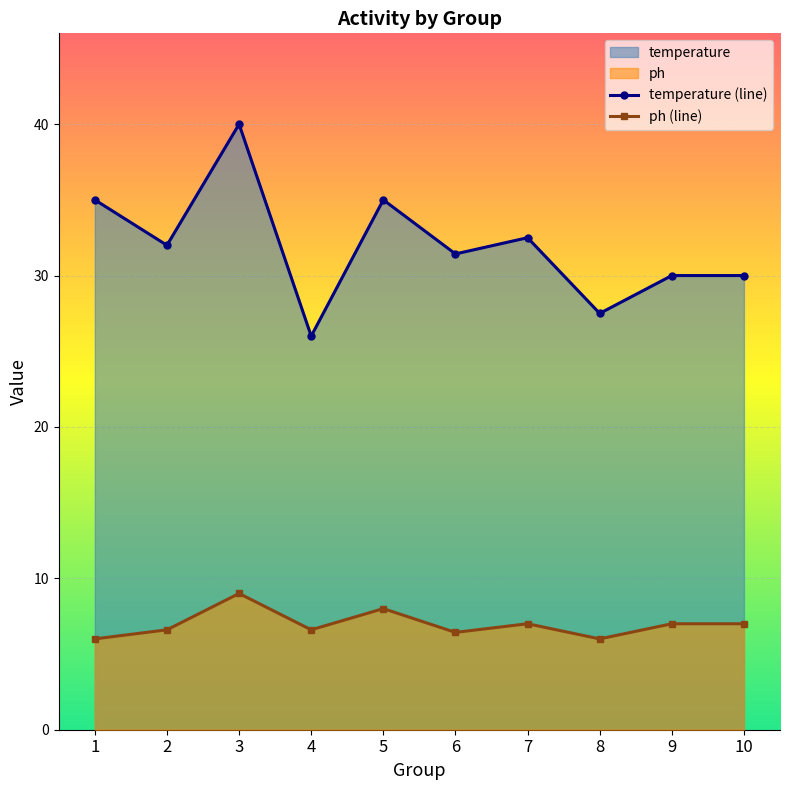

Reading left to right, extract all data points from this chart.

temperature (line): 1=35.0	2=32.0	3=40.0	4=26.0	5=35.0	6=31.4	7=32.5	8=27.5	9=30.0	10=30.0
ph (line): 1=6.0	2=6.6	3=9.0	4=6.6	5=8.0	6=6.4	7=7.0	8=6.0	9=7.0	10=7.0